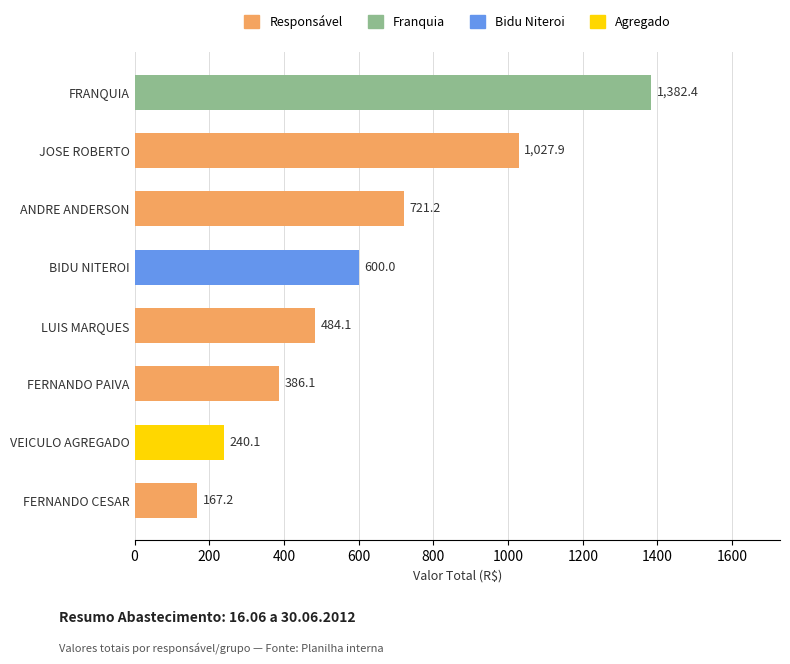

What is the sum of all values?

5009.0